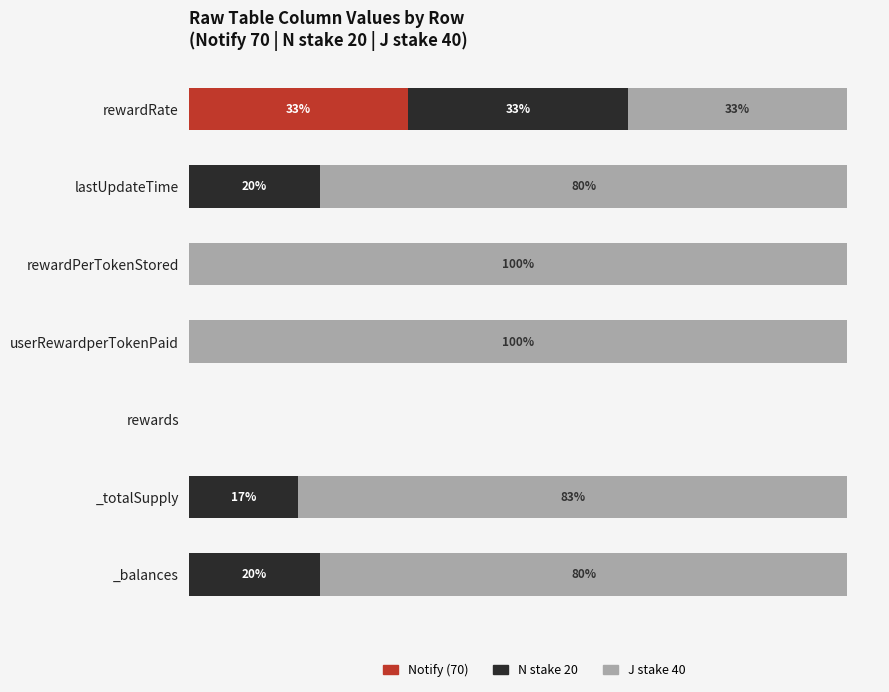

At which label does Notify (70) reach its peak?

rewardRate